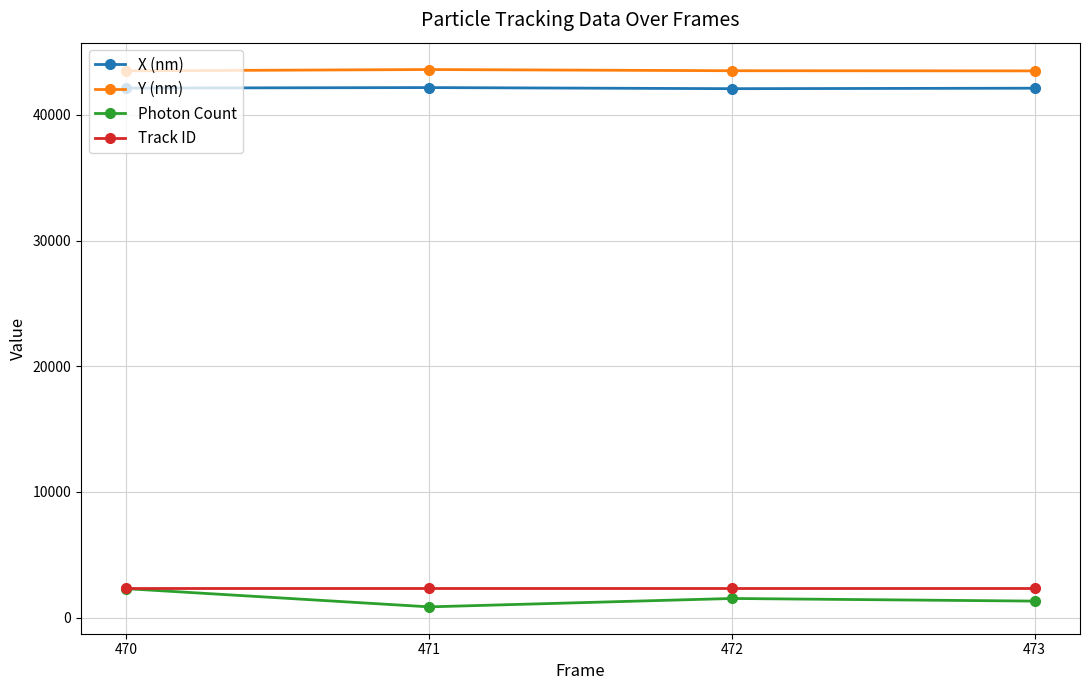

What is the difference between the highest and lowest values at 472?

42008.3